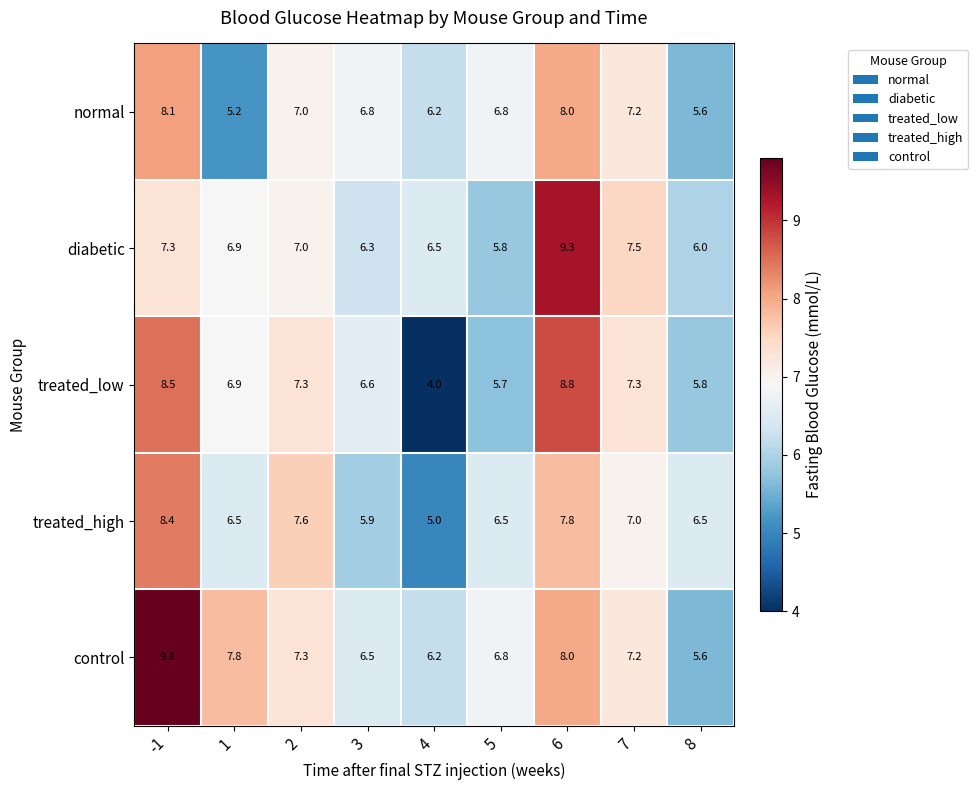

At 3, list the series in order from largest to smallest.

normal, treated_low, control, diabetic, treated_high